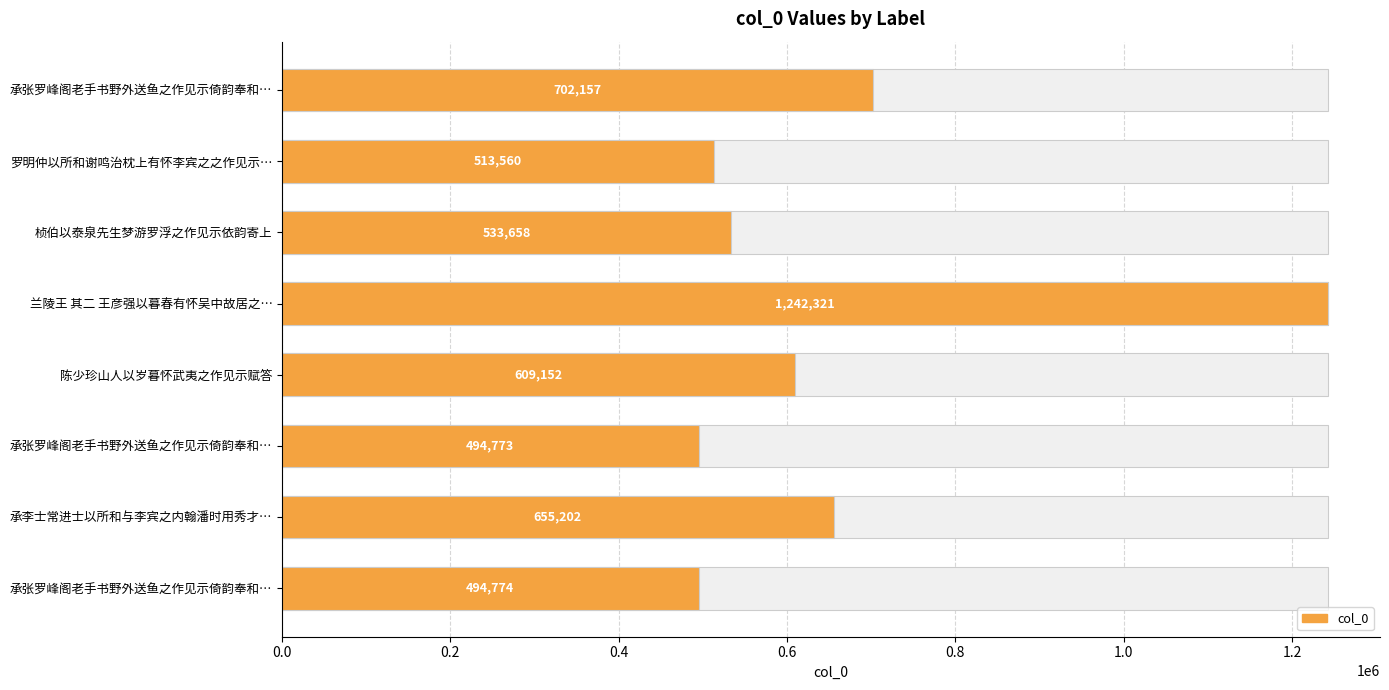

What is the greatest value displayed?

1242321